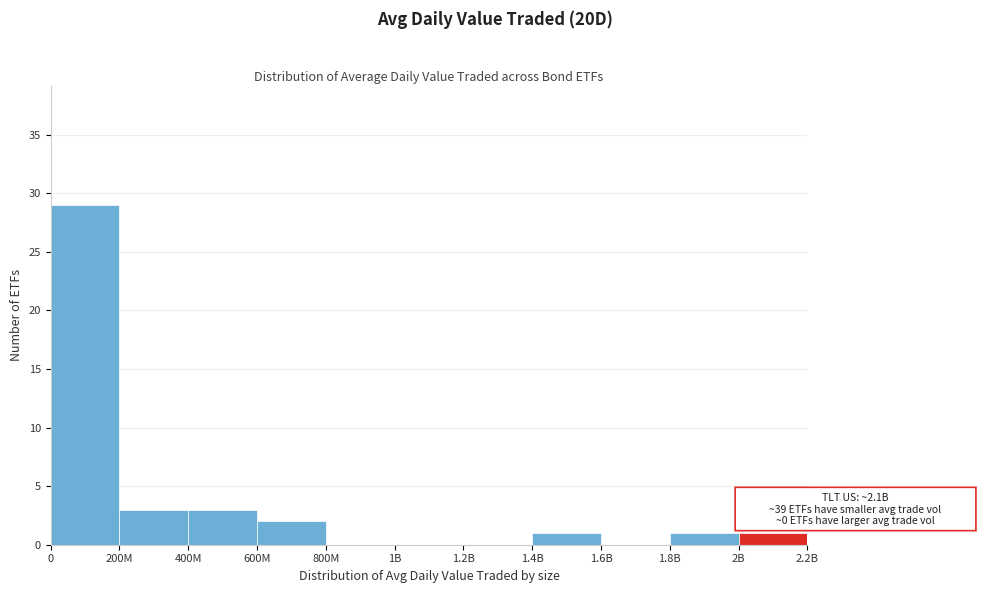

Reading right to left, what are all the values shown in this chart?

2B=1	1.8B=1	1.6B=0	1.4B=1	1.2B=0	1B=0	800M=0	600M=2	400M=3	200M=3	0=29